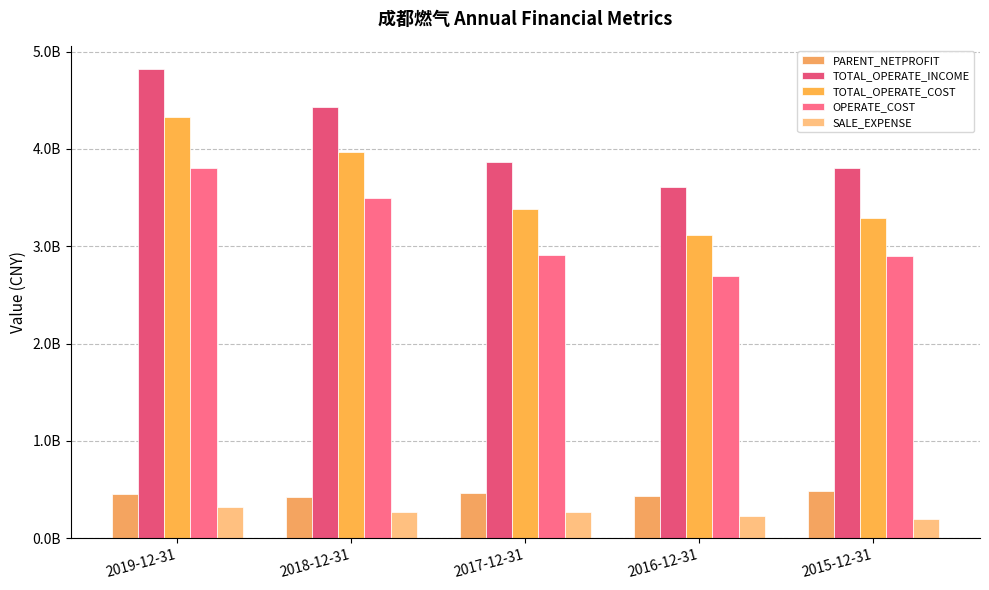

The value of TOTAL_OPERATE_COST at 2017-12-31 is 950213874.9. True or false?

False